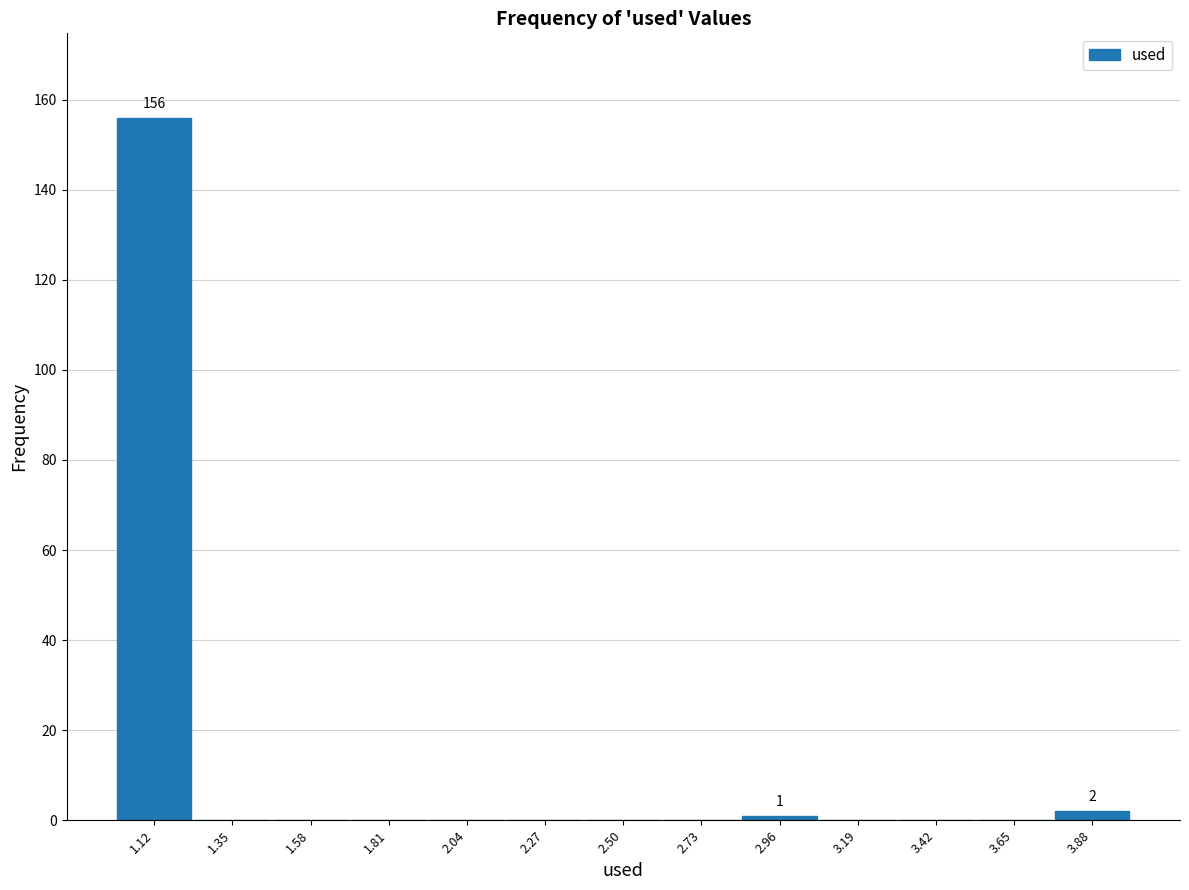

Which range on the x-axis has the tallest bar?

1.00 to 1.25